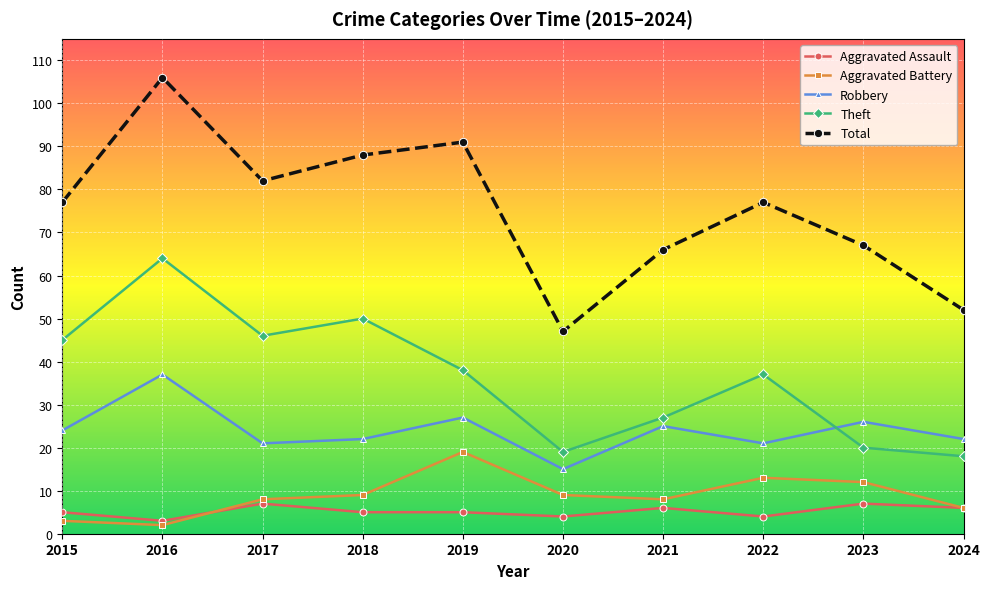

At which category is the sum across all series the highest?

2016